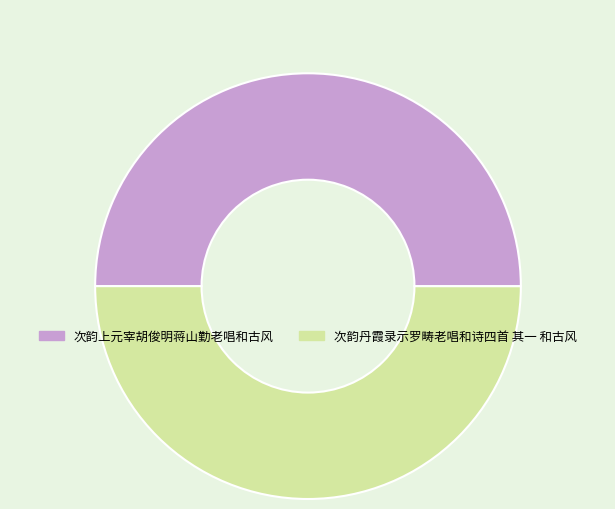

Count the number of slices in the pie.

2